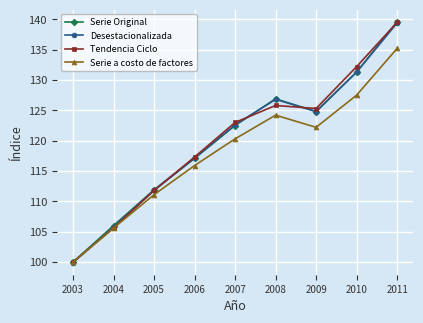

What is the value of the Tendencia Ciclo point at the 6th from the left?

125.8